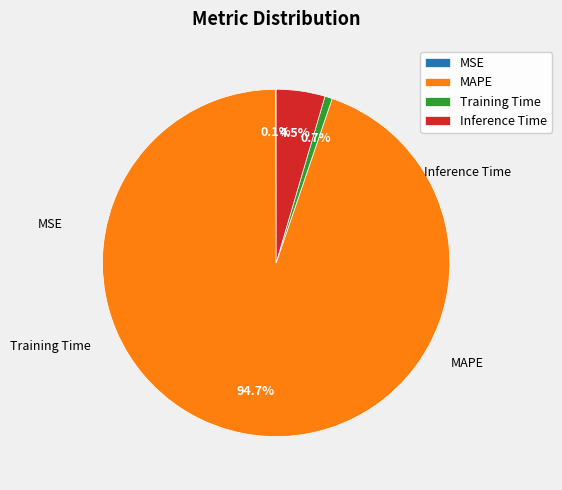

Which slice is the largest?

MAPE